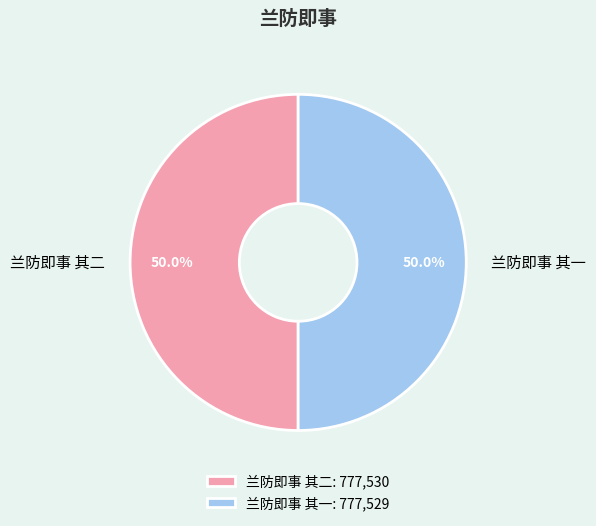

How many slices are in this pie chart?

2